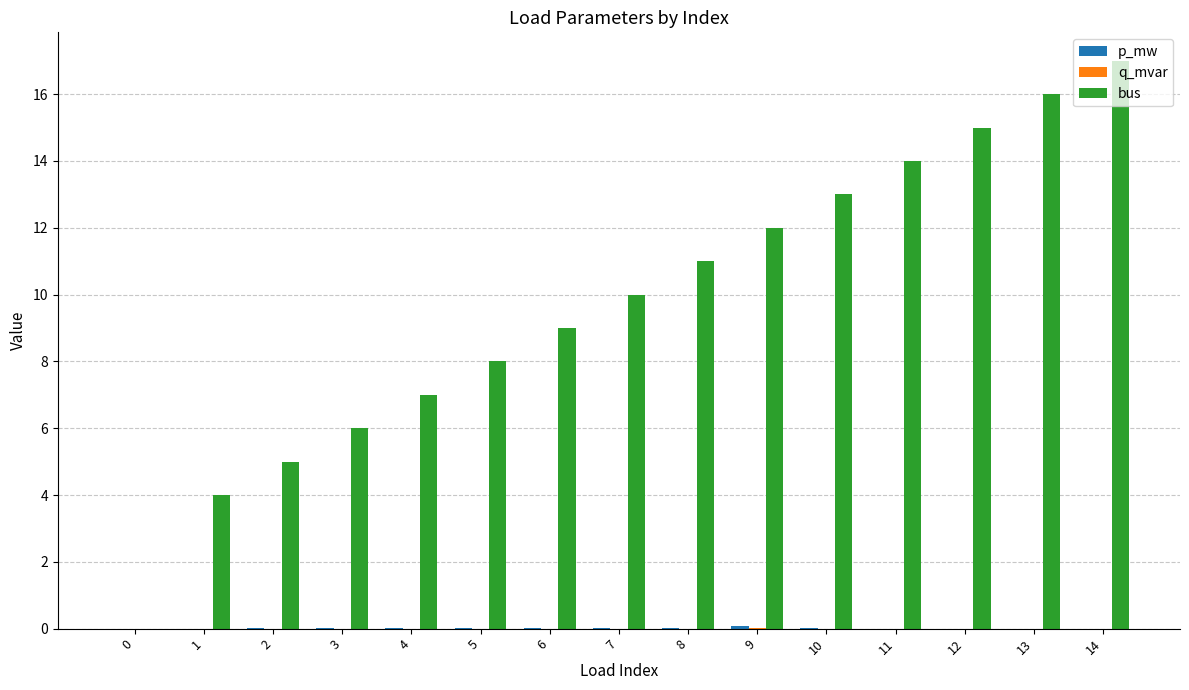

Between 0 and 4, which series saw the biggest shift?

bus